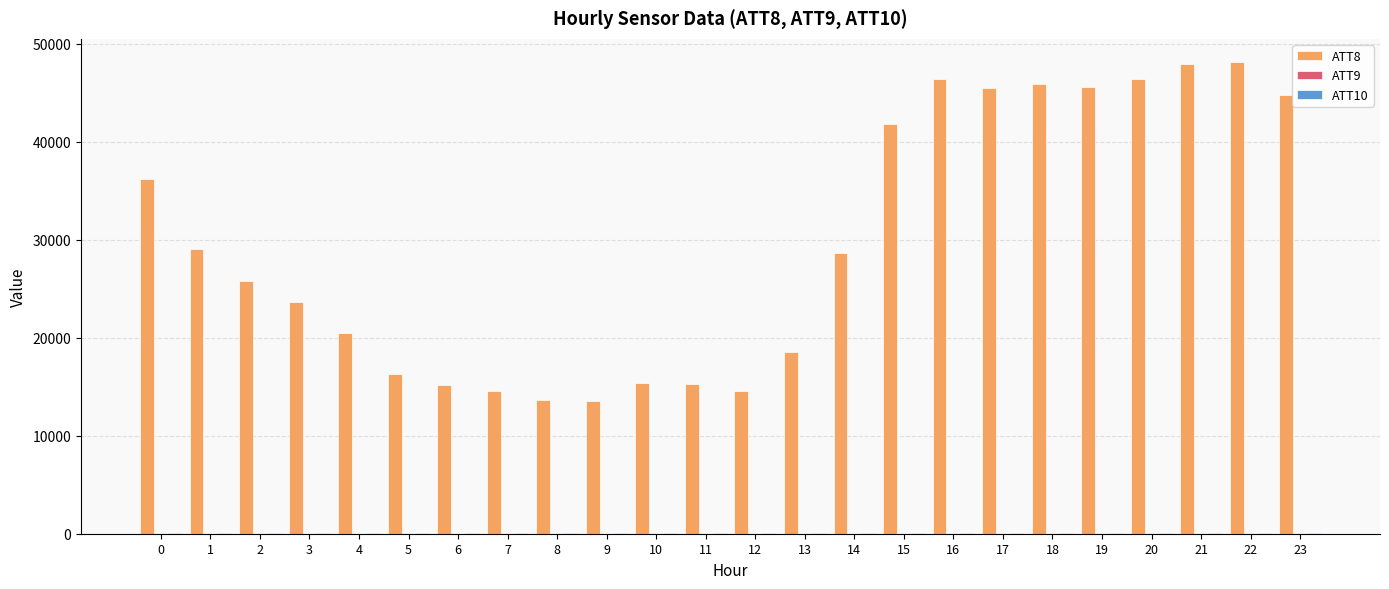

What is the greatest value displayed?

48100.0